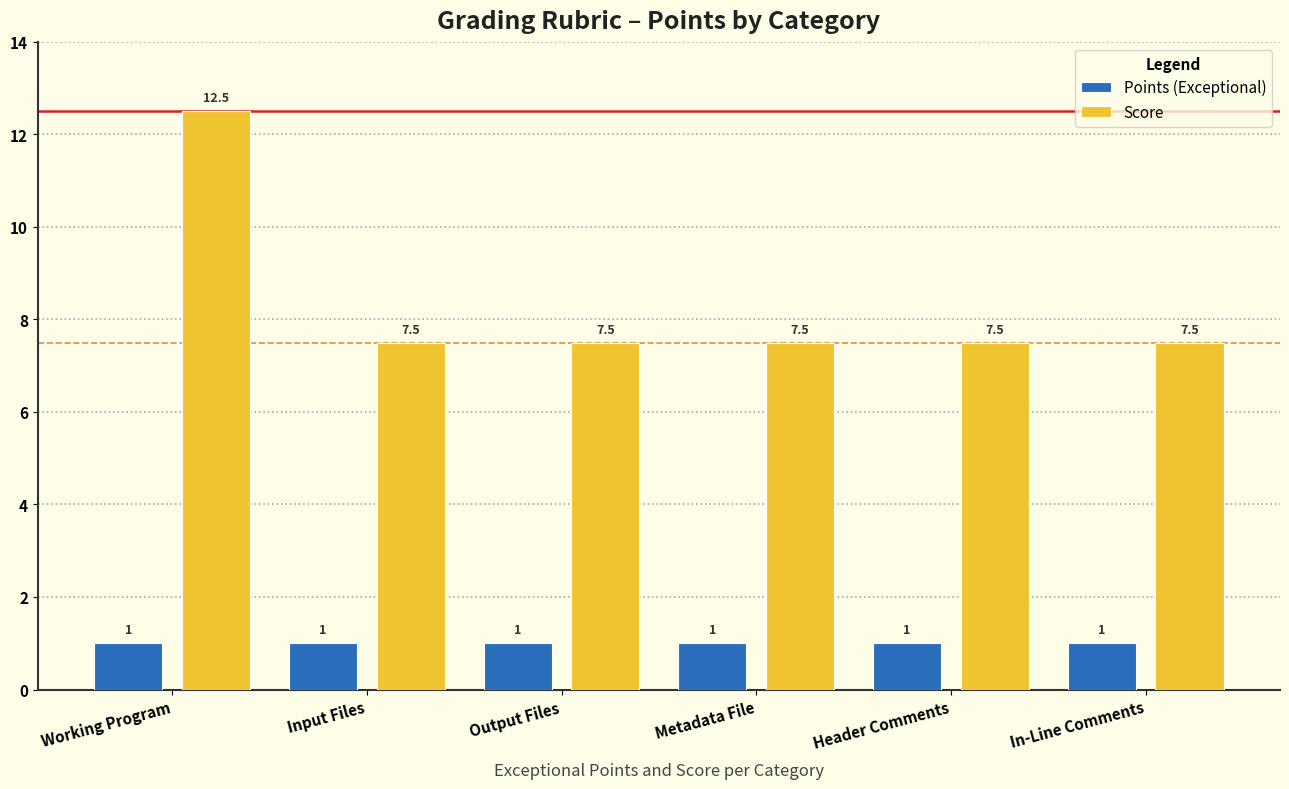

How many bars are there in total?

12